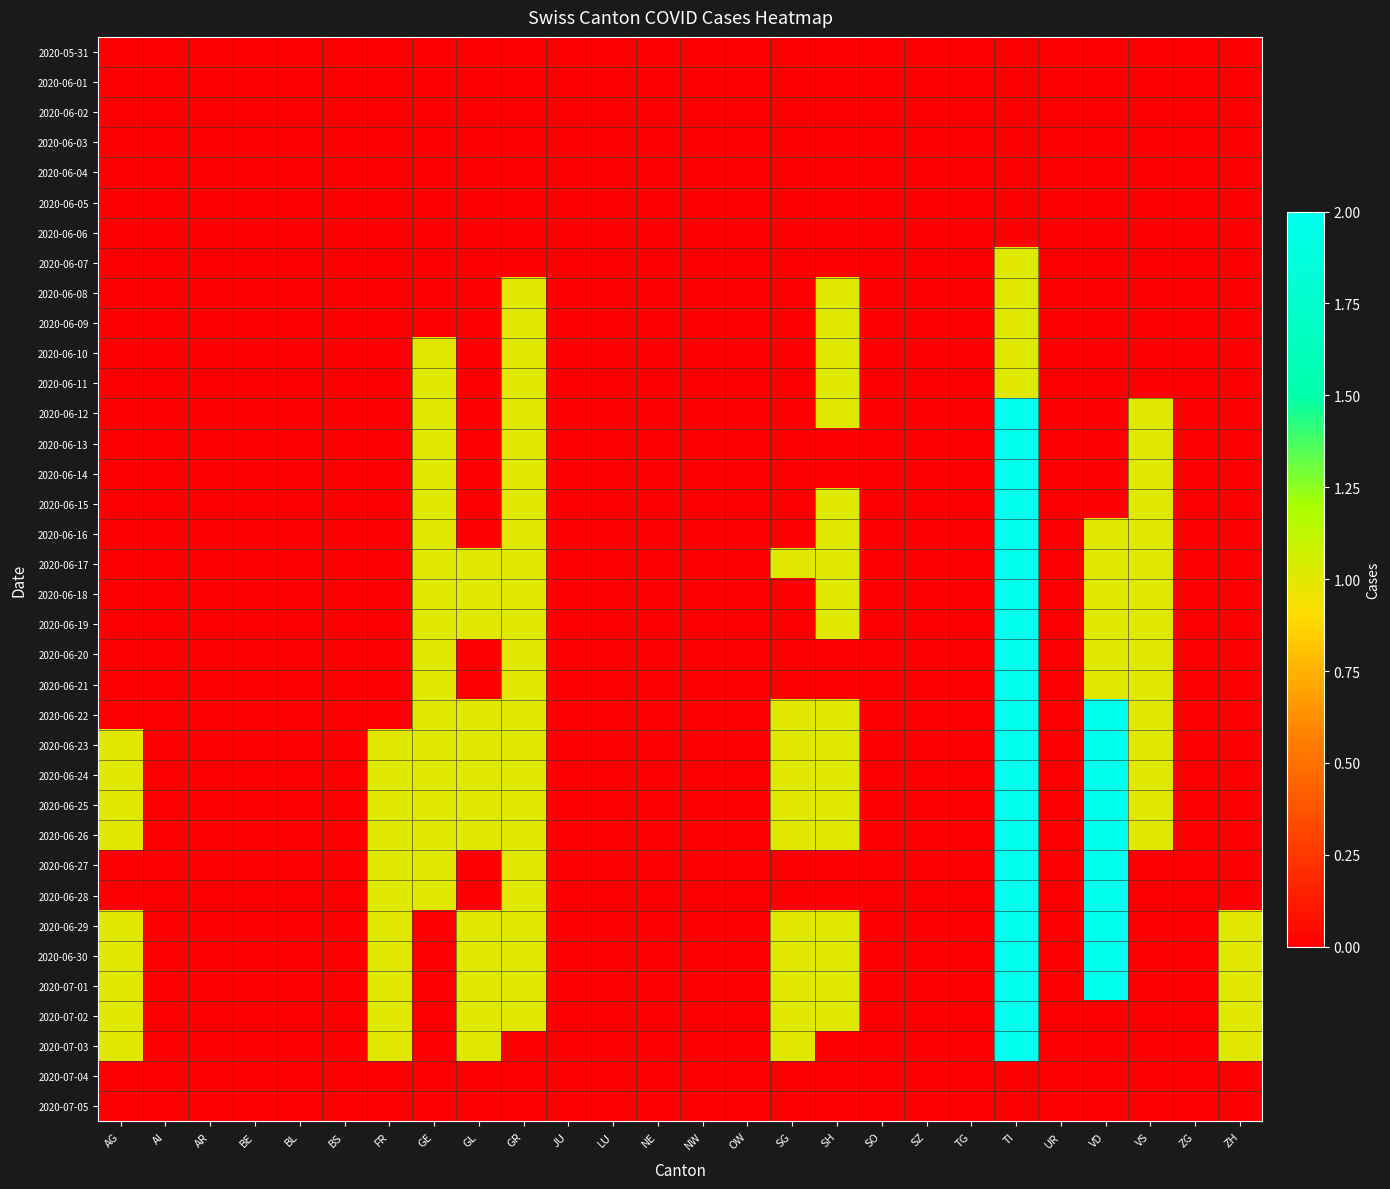

Rank the series at VD from highest to lowest value.

2020-06-22, 2020-06-23, 2020-06-24, 2020-06-25, 2020-06-26, 2020-06-27, 2020-06-28, 2020-06-29, 2020-06-30, 2020-07-01, 2020-06-16, 2020-06-17, 2020-06-18, 2020-06-19, 2020-06-20, 2020-06-21, 2020-05-31, 2020-06-01, 2020-06-02, 2020-06-03, 2020-06-04, 2020-06-05, 2020-06-06, 2020-06-07, 2020-06-08, 2020-06-09, 2020-06-10, 2020-06-11, 2020-06-12, 2020-06-13, 2020-06-14, 2020-06-15, 2020-07-02, 2020-07-03, 2020-07-04, 2020-07-05